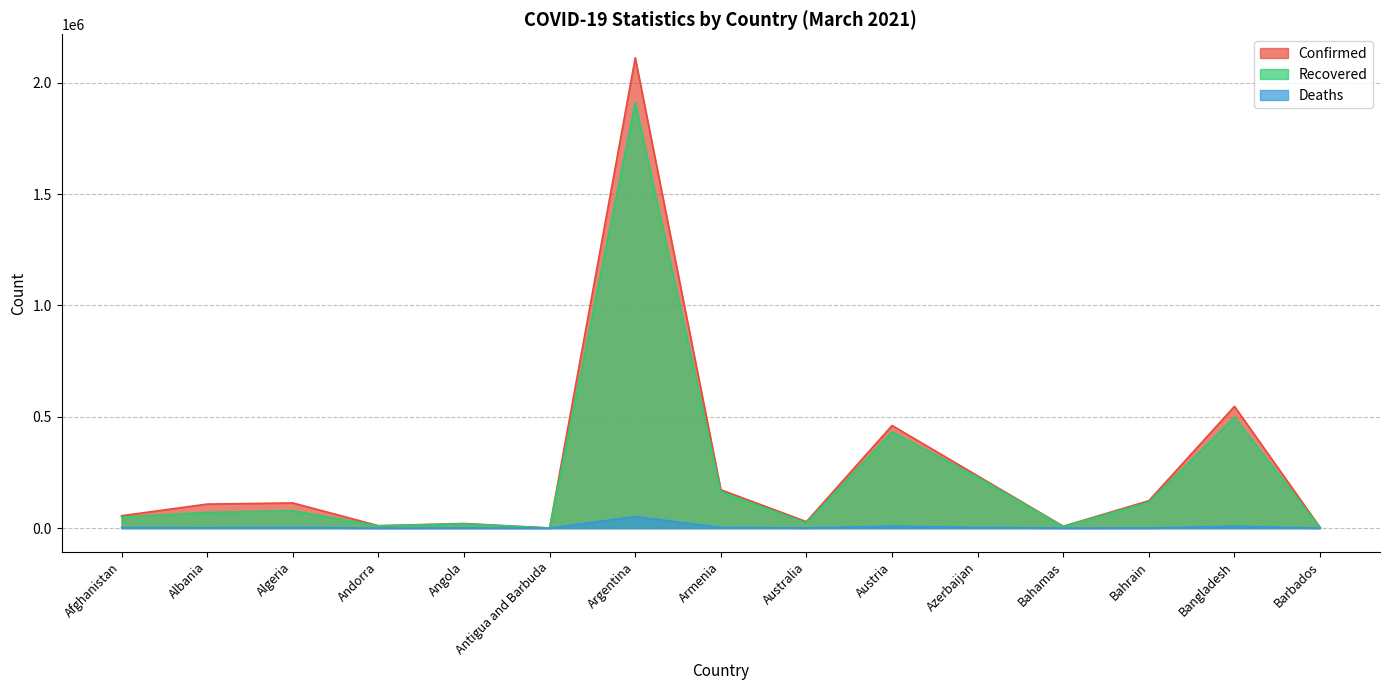

At Bahrain, list the series in order from largest to smallest.

Confirmed, Recovered, Deaths